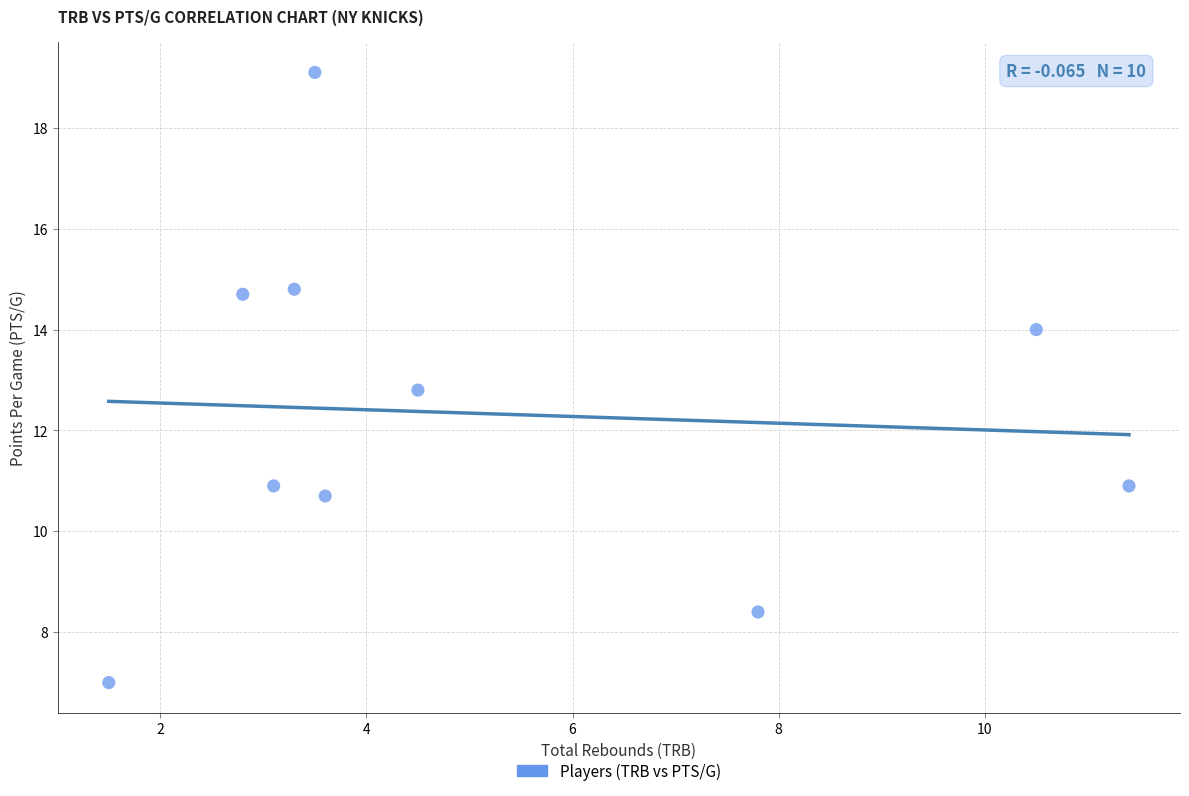

What is the range of X values (max minus min)?

9.9